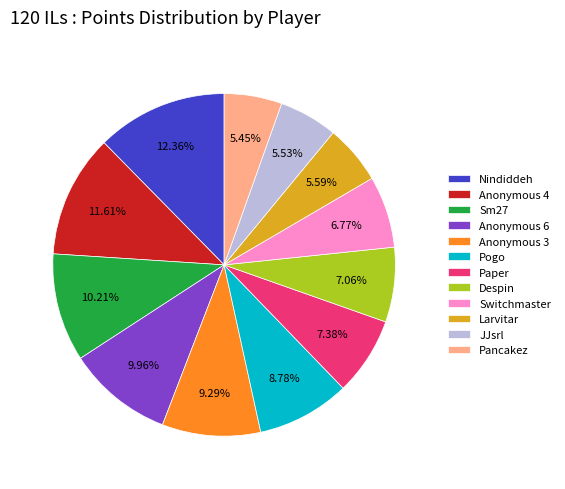

What percentage is NOT represented by Paper?

92.6%